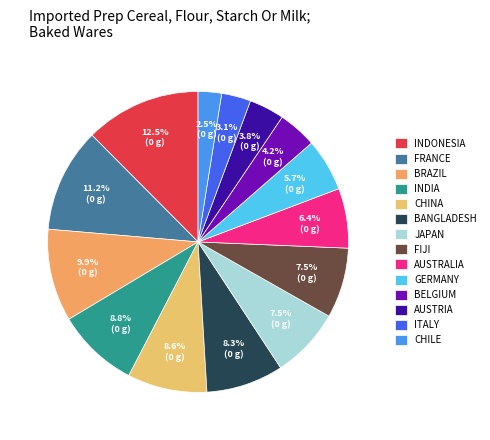

Is there any slice that represents more than half of the pie?

No